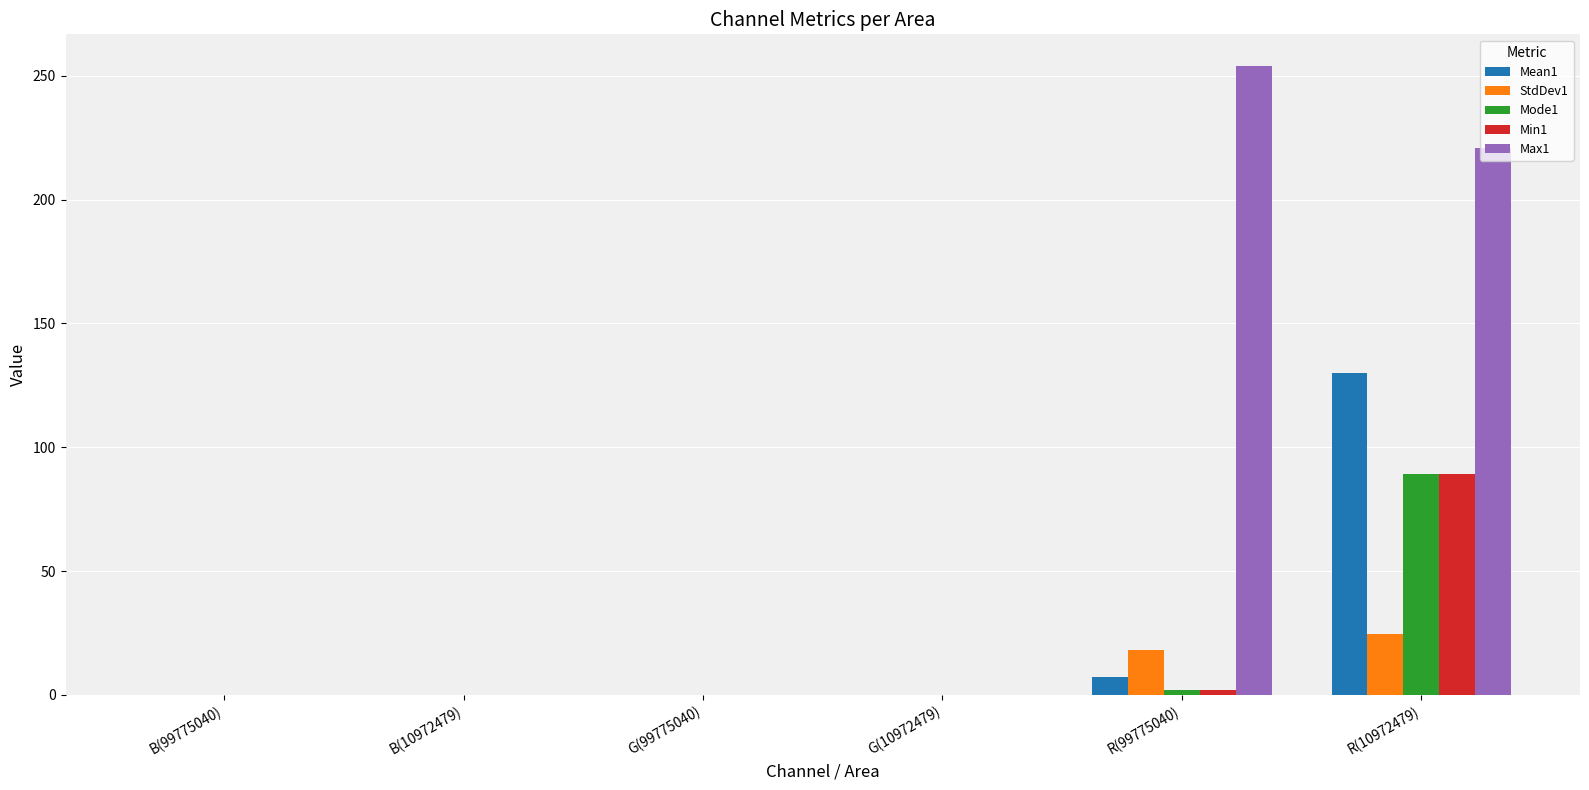

Does the chart contain stacked bars?

No